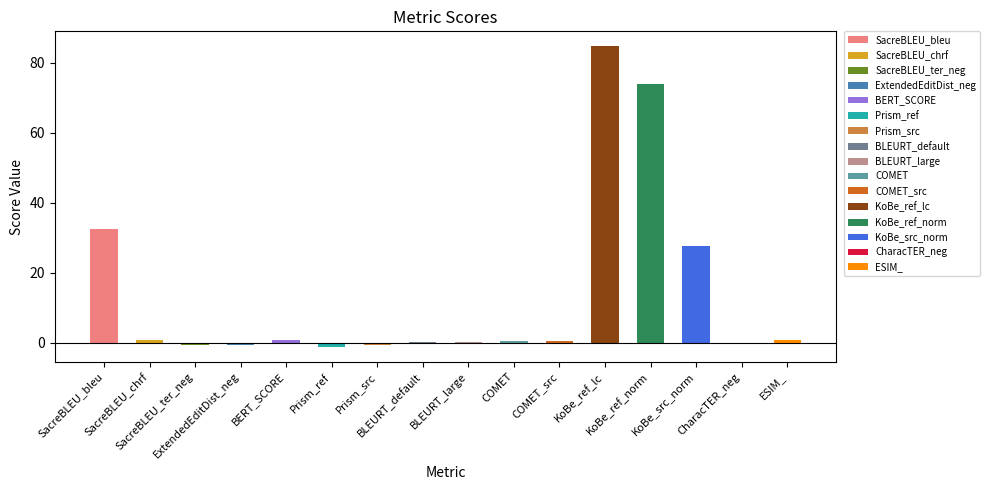

How many values are below 0?

5